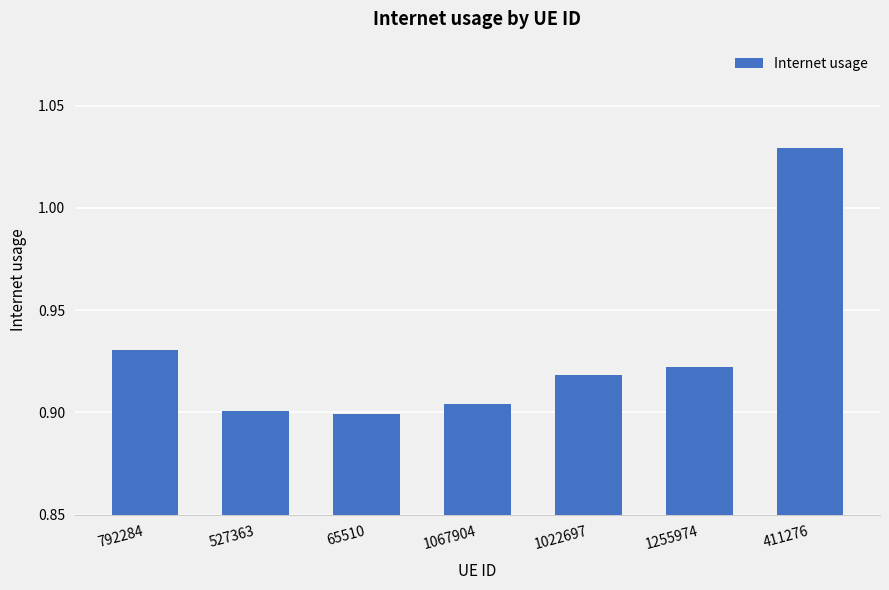

What is the difference between the maximum and minimum values?

0.1